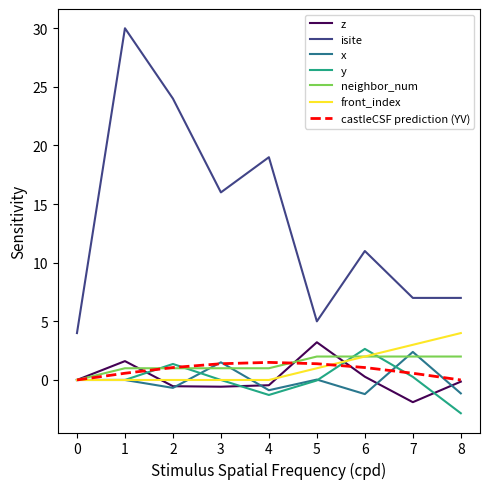

Count the number of data series in this chart.

7